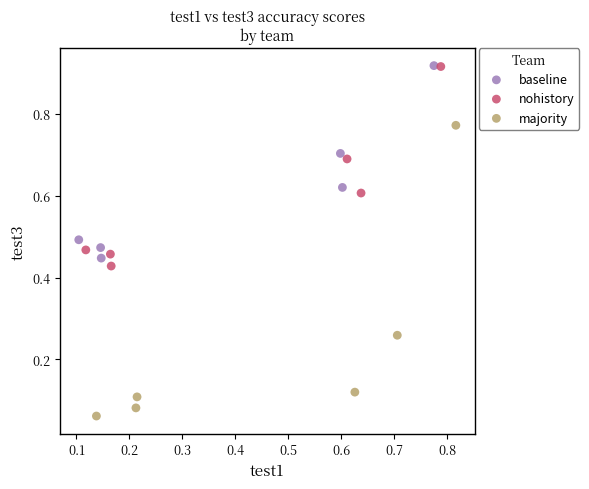

Which series contains the lowest Y value?

majority